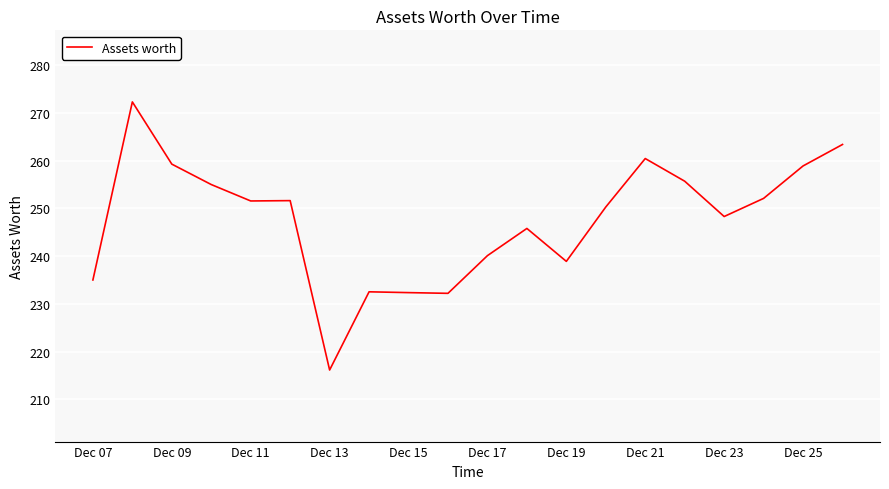

What is the maximum value shown in the chart?

272.3